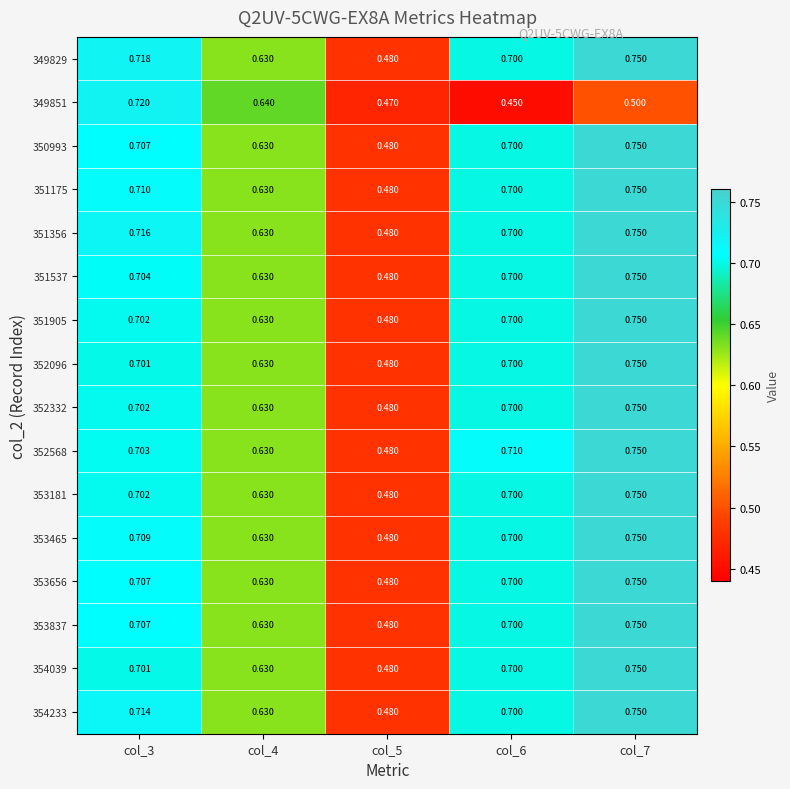

How many series are shown in this chart?

16